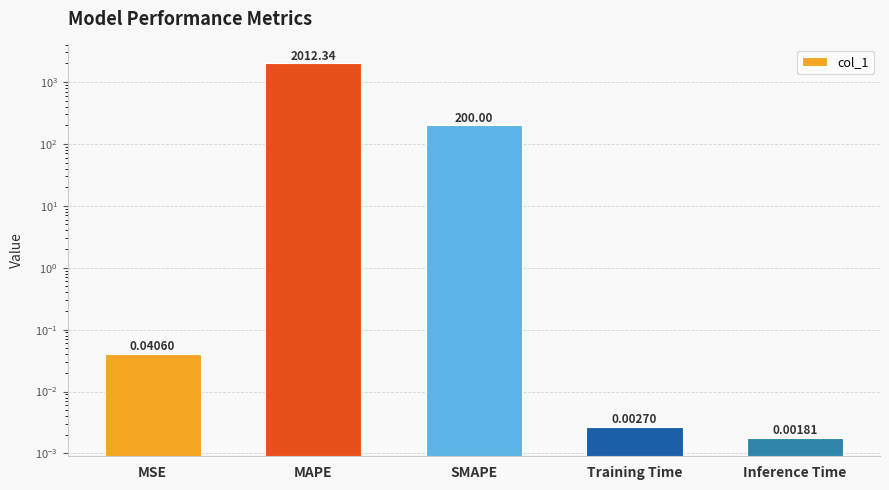

List the labels in order of value, smallest first.

Inference Time, Training Time, MSE, SMAPE, MAPE